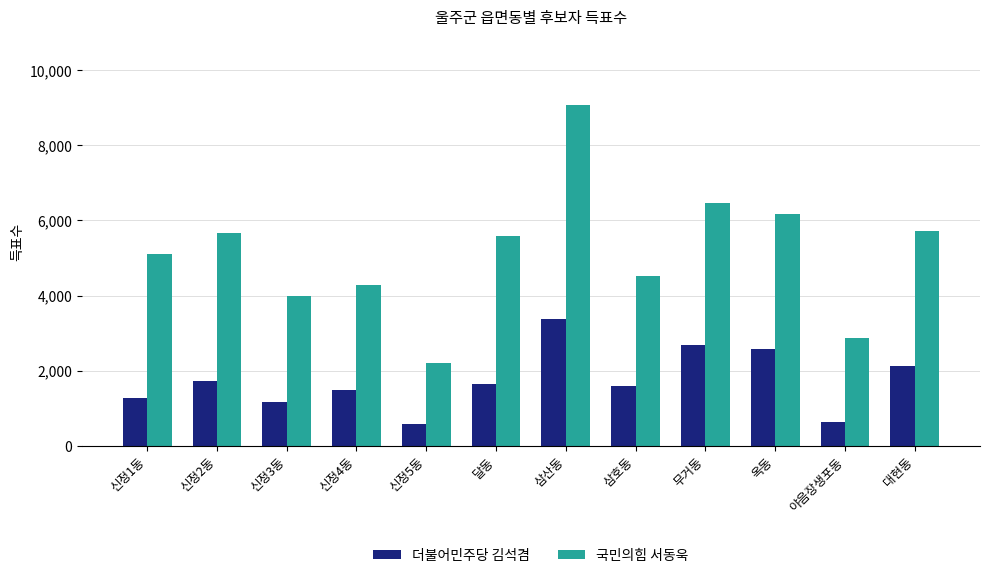

What is the label of the 12th bar from the left?

대현동